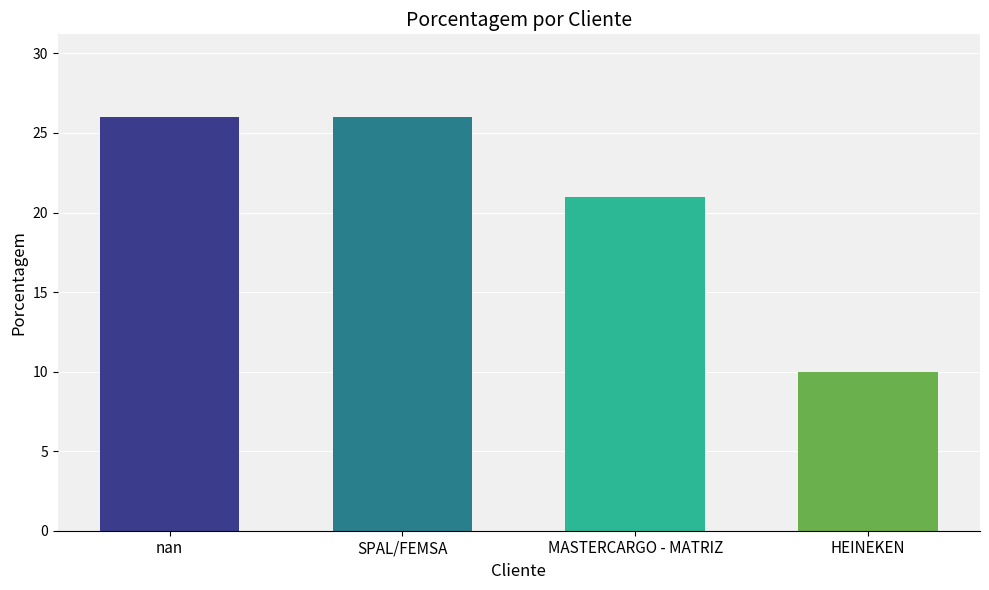

What is the average value?

21